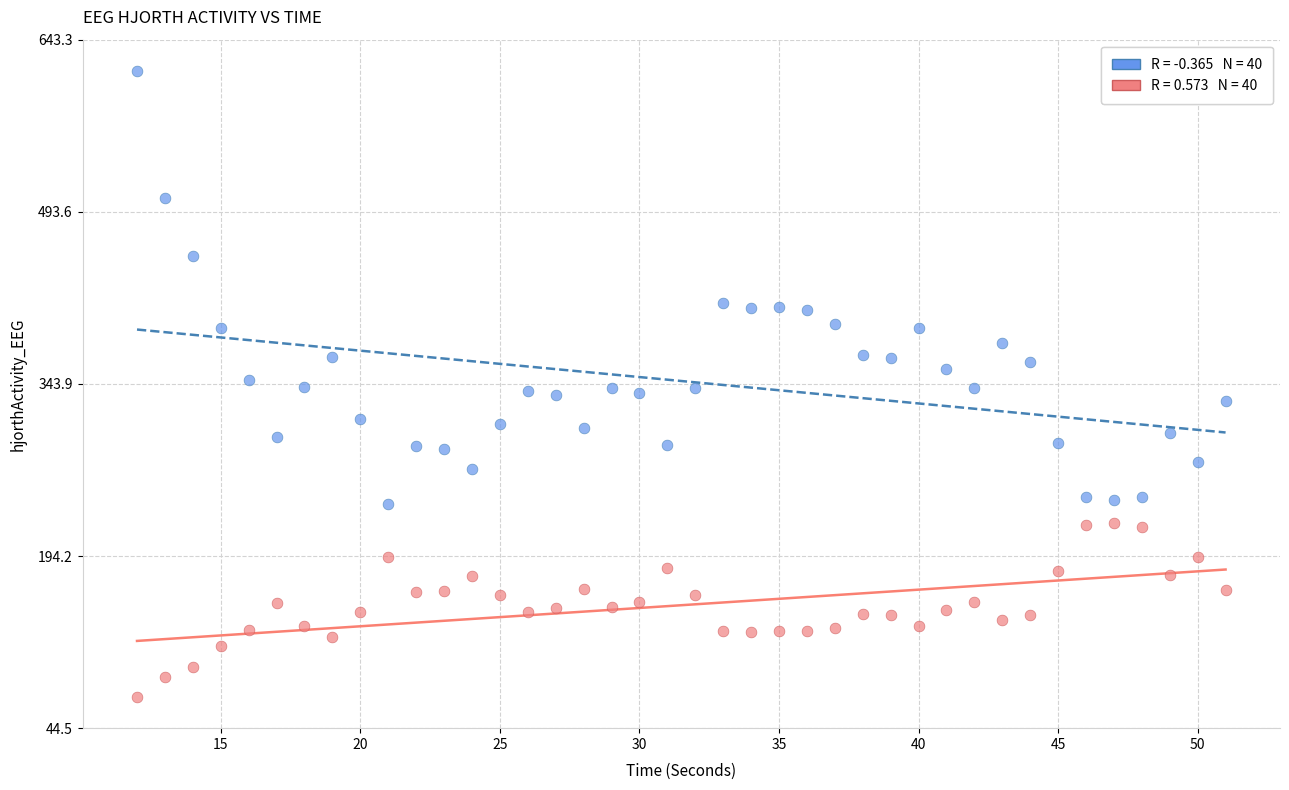

Across all data points, what is the range of Y values (max minus min)?

544.4